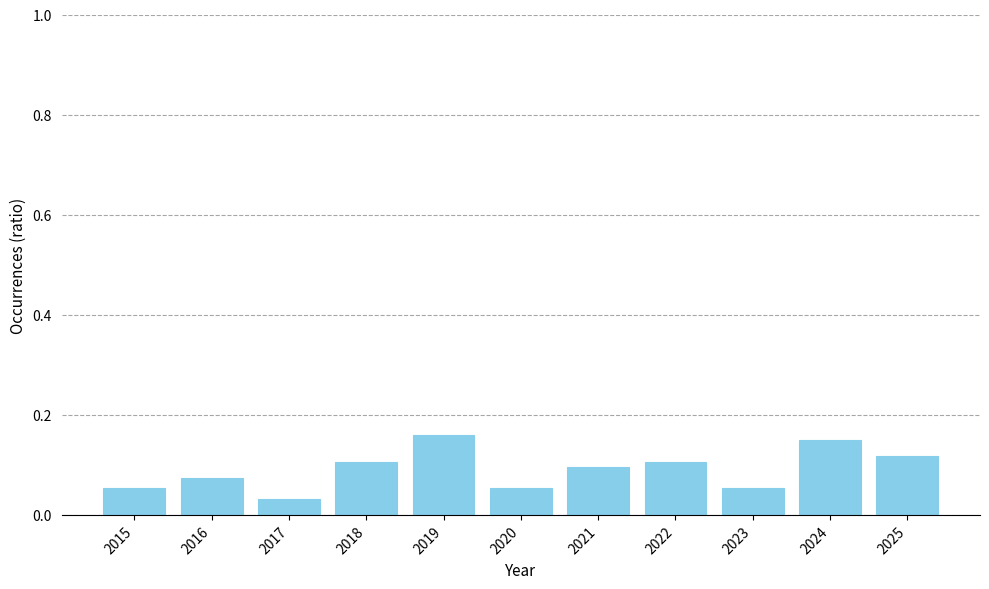

What is the sum of all values?

1.0